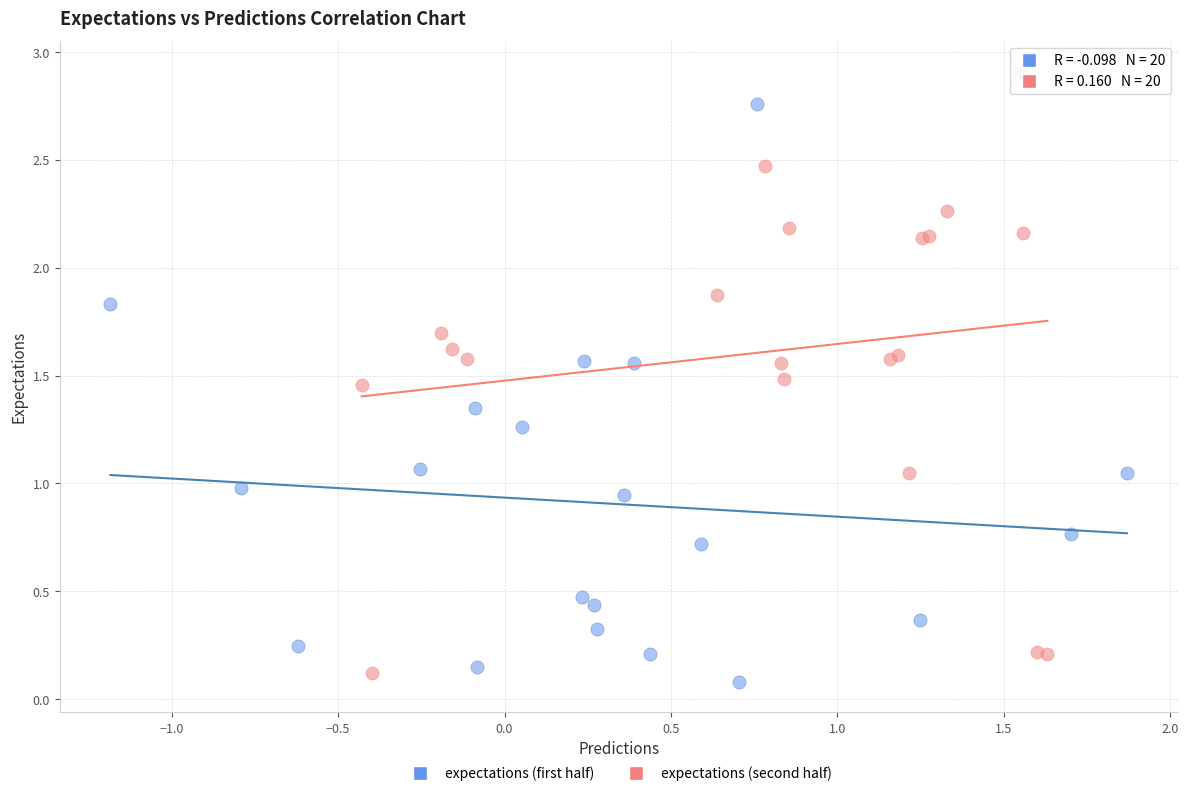

What are all the series names shown in the legend?

expectations (first half), expectations (second half)